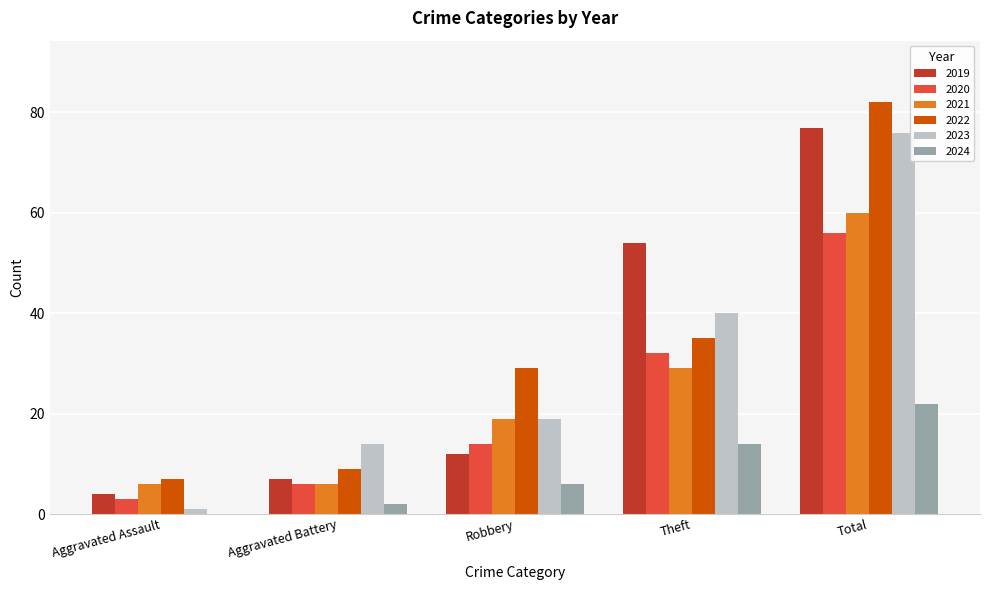

The value of 2020 at Robbery is 14. True or false?

True